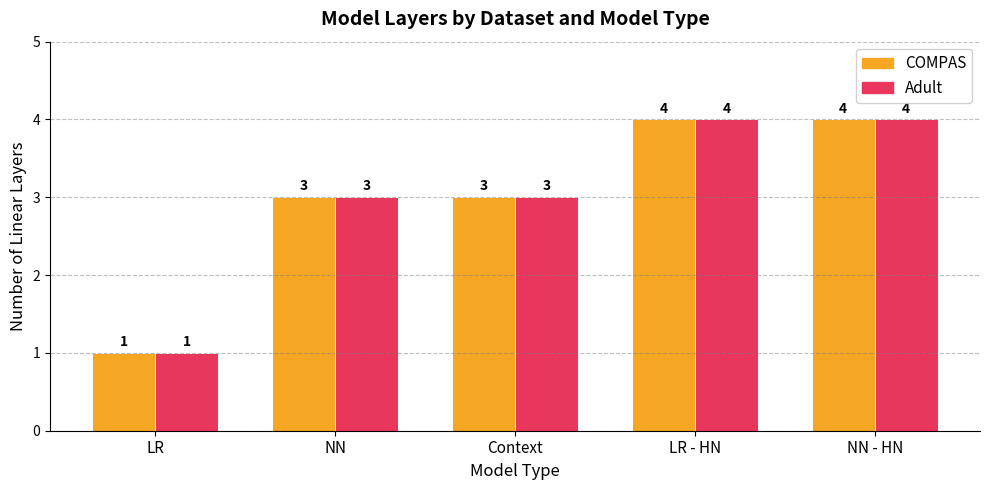

Are the bars grouped side by side (vs. stacked)?

Yes